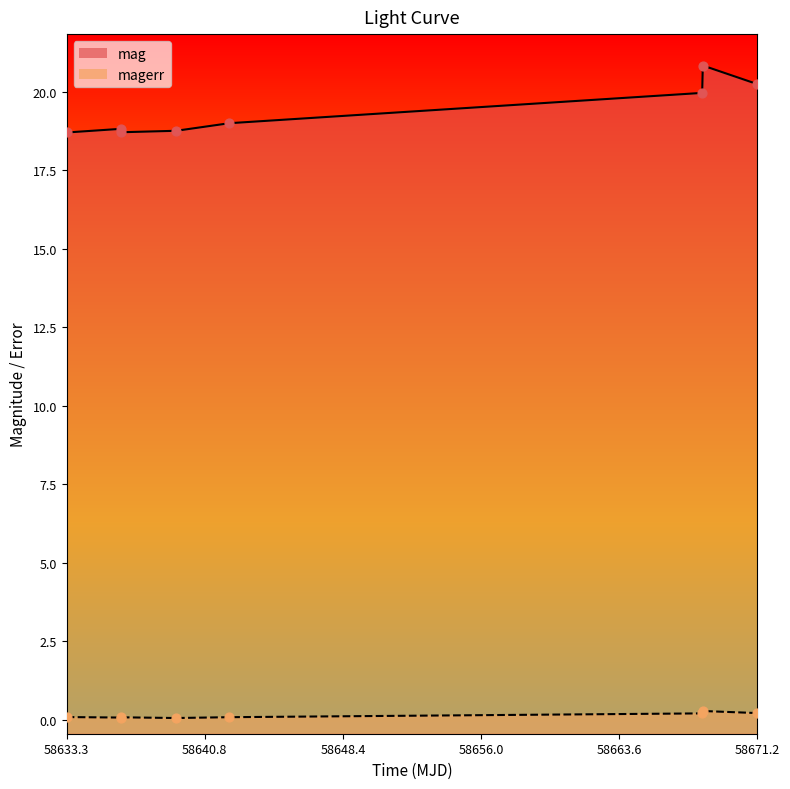

Which series has the largest Y range (max minus min)?

mag